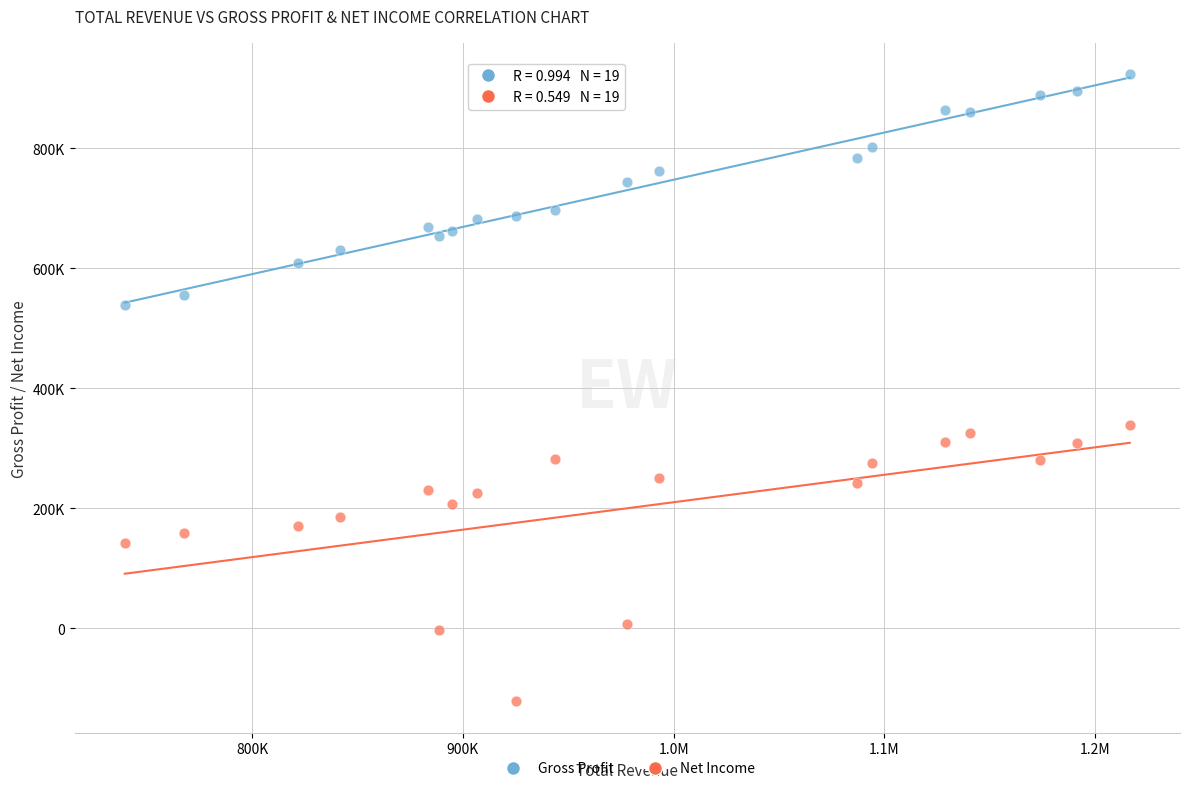

What are all the series names shown in the legend?

Gross Profit, Net Income